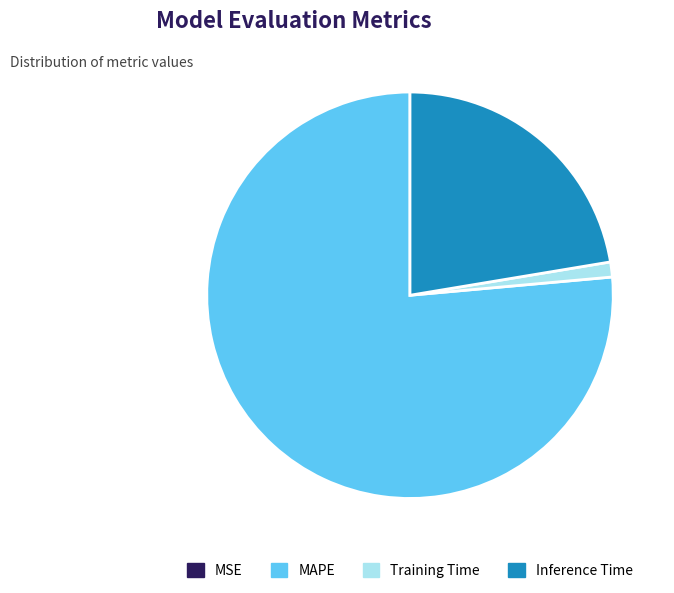

Is it true that Training Time is 11% of the pie?

False